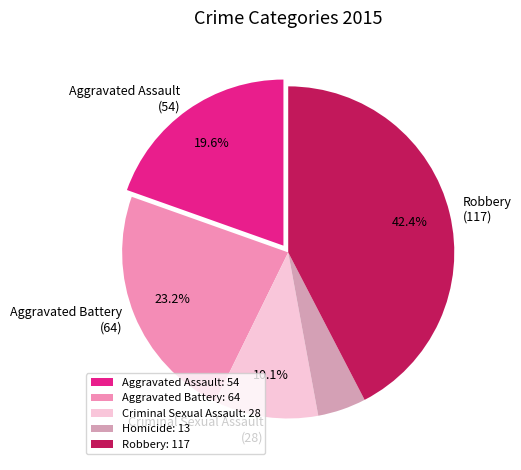

How many segments does this pie chart have?

5